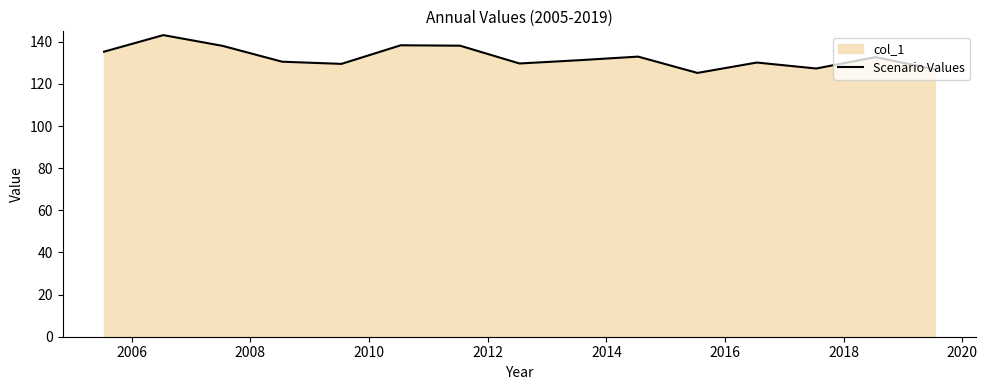

Does the chart display data point markers on the line(s)?

No